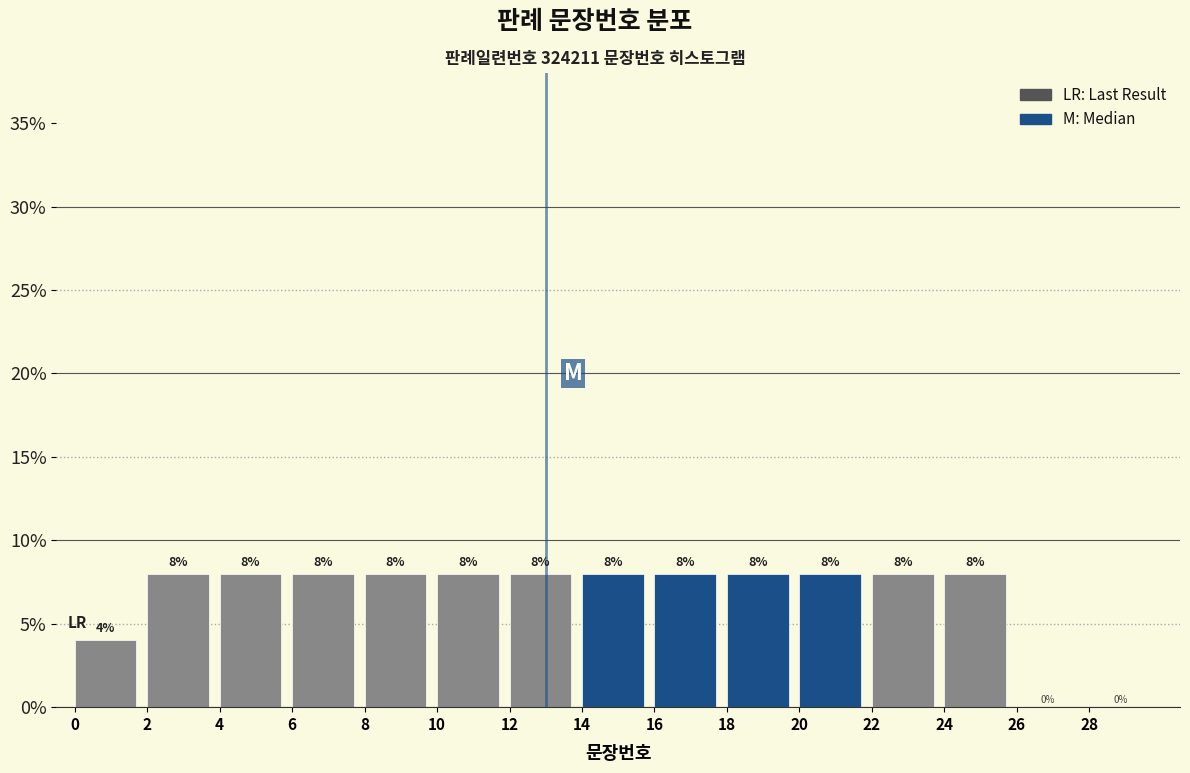

Reading left to right, list every bar in this chart as the range it spans on the x-axis followed by its height.

0 to 2: 4
2 to 4: 8
4 to 6: 8
6 to 8: 8
8 to 10: 8
10 to 12: 8
12 to 14: 8
14 to 16: 8
16 to 18: 8
18 to 20: 8
20 to 22: 8
22 to 24: 8
24 to 26: 8
26 to 28: 0
28 to 30: 0